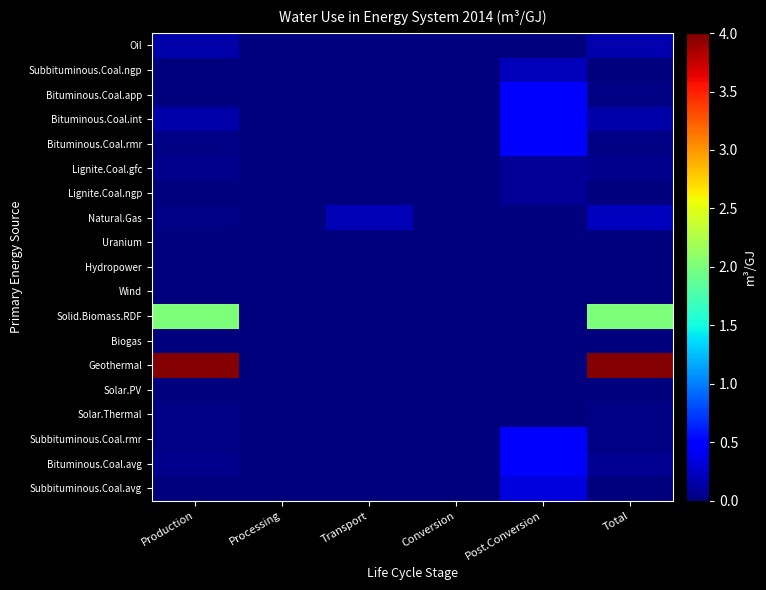

Which series has the largest range (max minus min)?

Geothermal